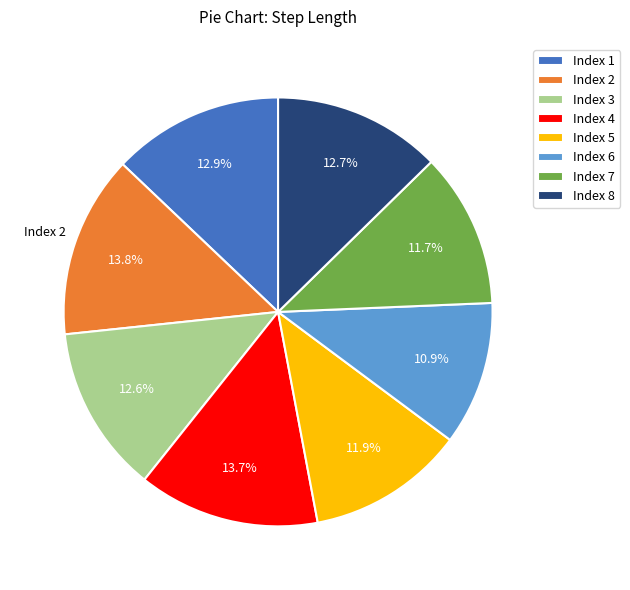

Which category has the smallest portion of the pie?

Index 6